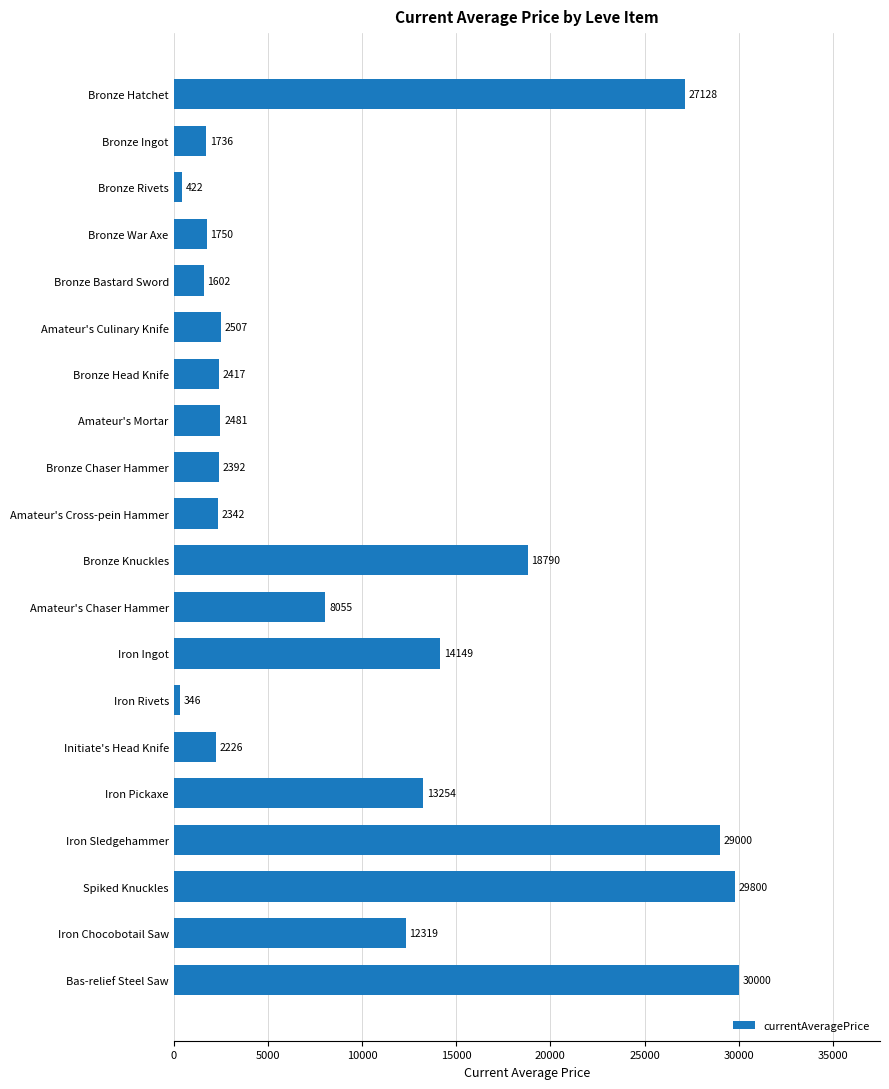

What is the value of the 10th bar from the top?

2342.0